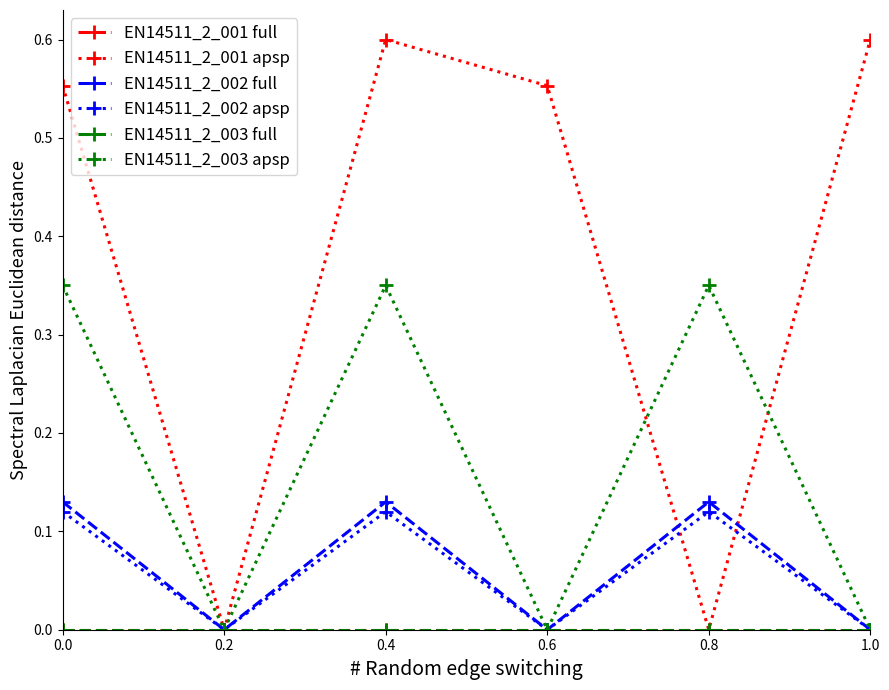

Which series has the largest range (max minus min)?

EN14511_2_001 apsp